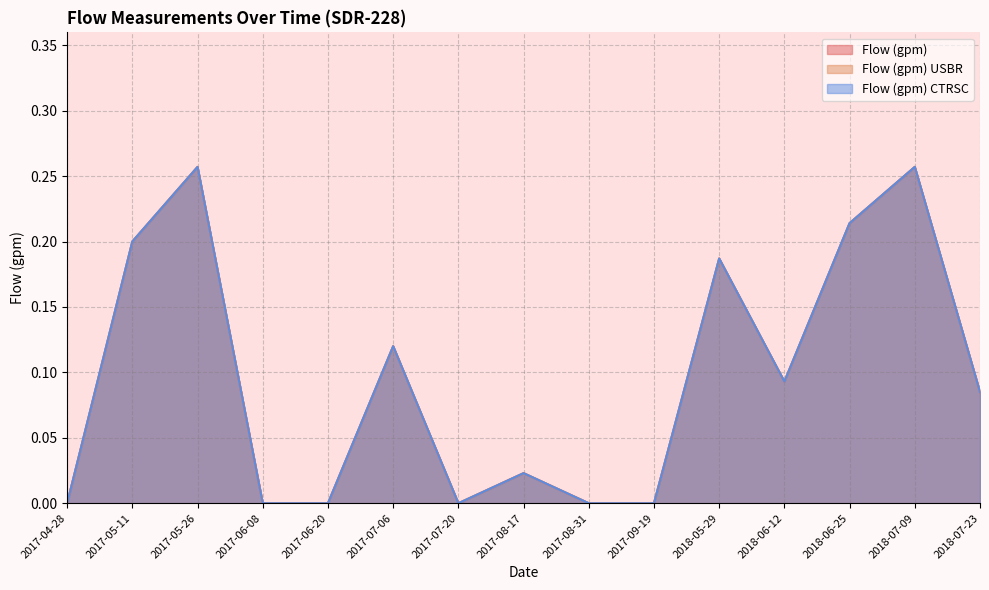

List the labels in order of Flow (gpm) USBR value, largest first.

2017-05-26, 2018-07-09, 2018-06-25, 2017-05-11, 2018-05-29, 2017-07-06, 2018-06-12, 2018-07-23, 2017-08-17, 2017-04-28, 2017-06-08, 2017-06-20, 2017-07-20, 2017-08-31, 2017-09-19